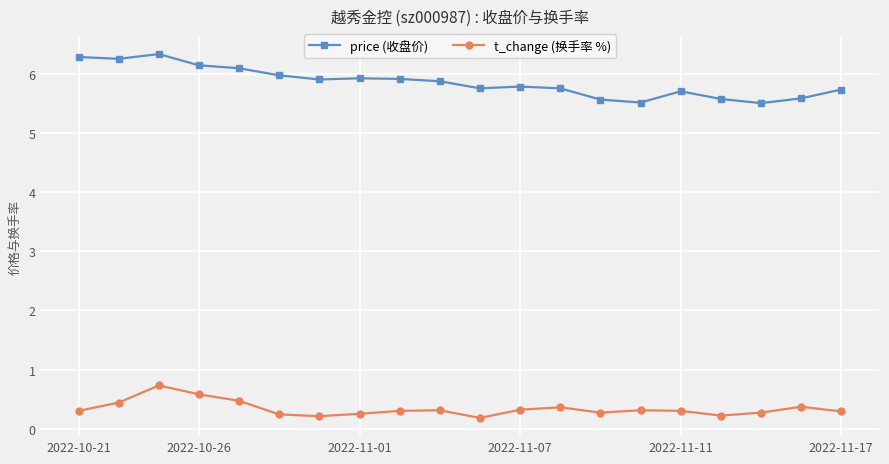

True or false: price (收盘价) and t_change (换手率 %) cross at least once.

False